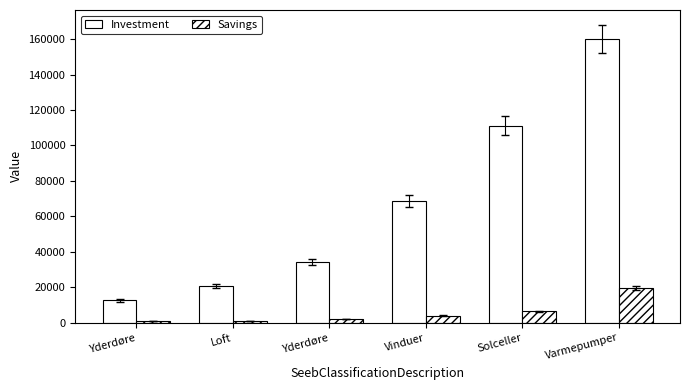

Count the number of categories in the chart.

6